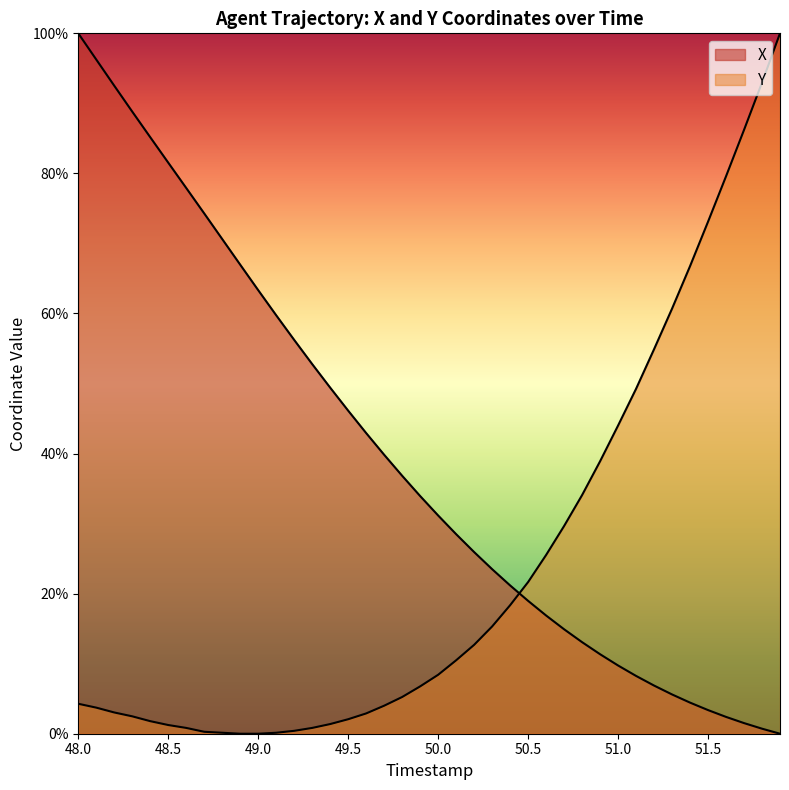

Which has a higher value, 51.7 or 50.5?

50.5